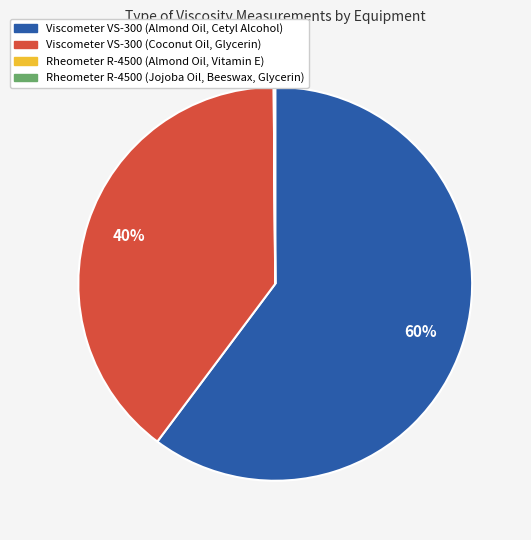

True or false: Viscometer VS-300 (Coconut Oil, Glycerin) accounts for 40% of the total.

True